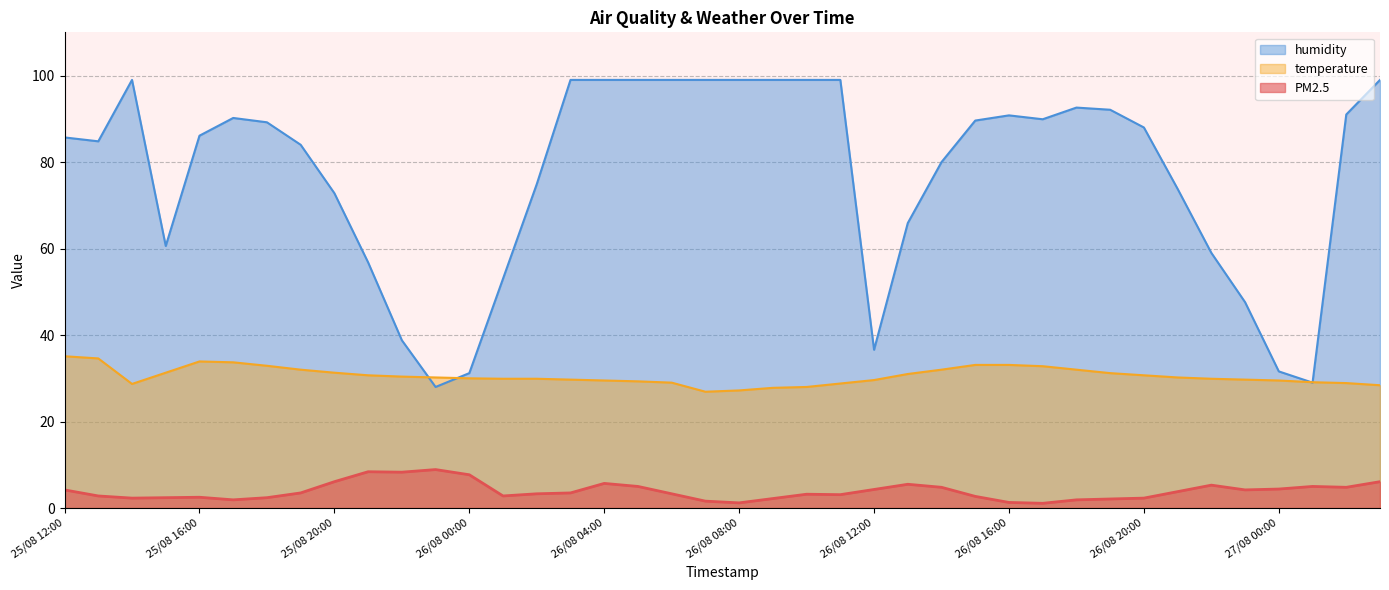

Count the number of categories in the chart.

40